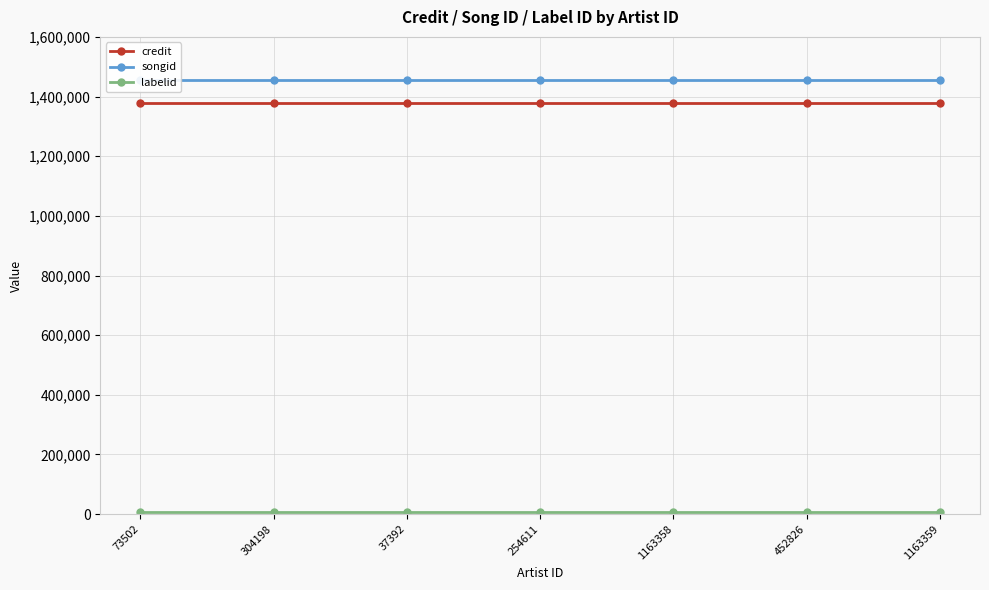

What is the spread (max minus min) of values at 37392?

1448022